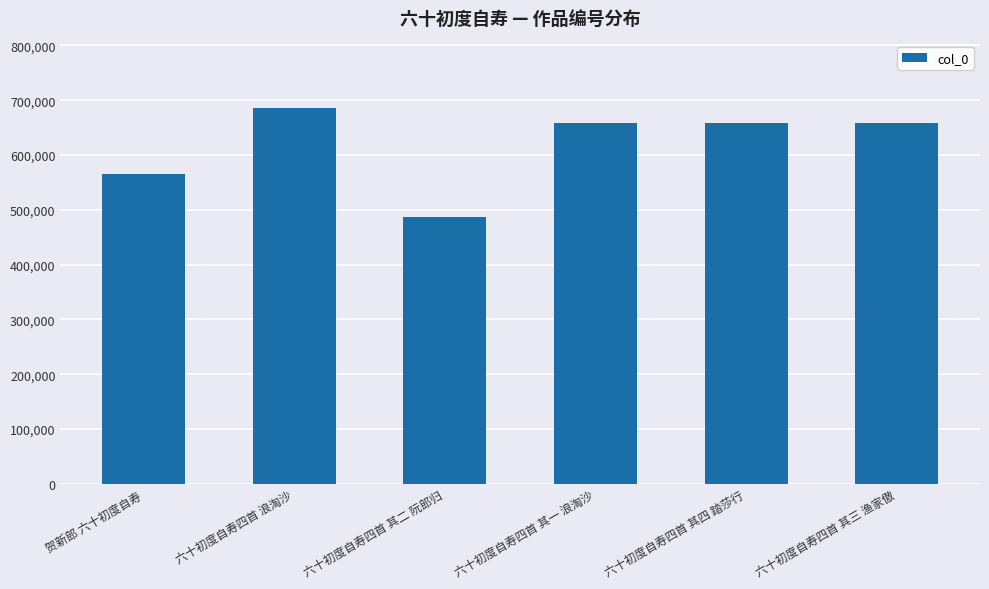

What is the approximate value at 六十初度自寿四首 其一 浪淘沙?

659190